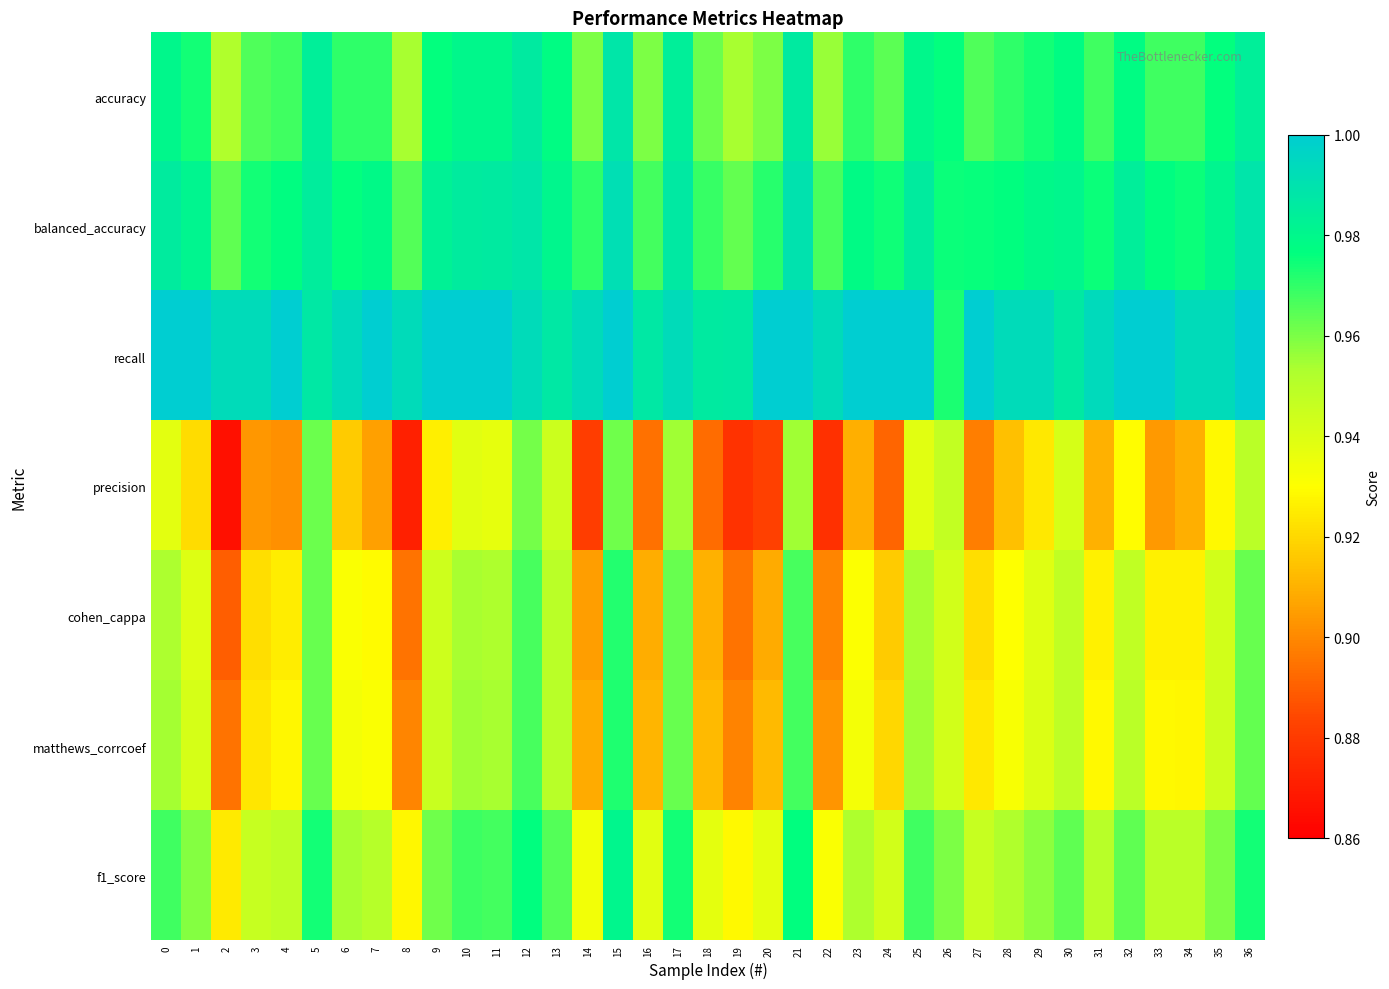

At how many categories does at least one series exceed 0?

37